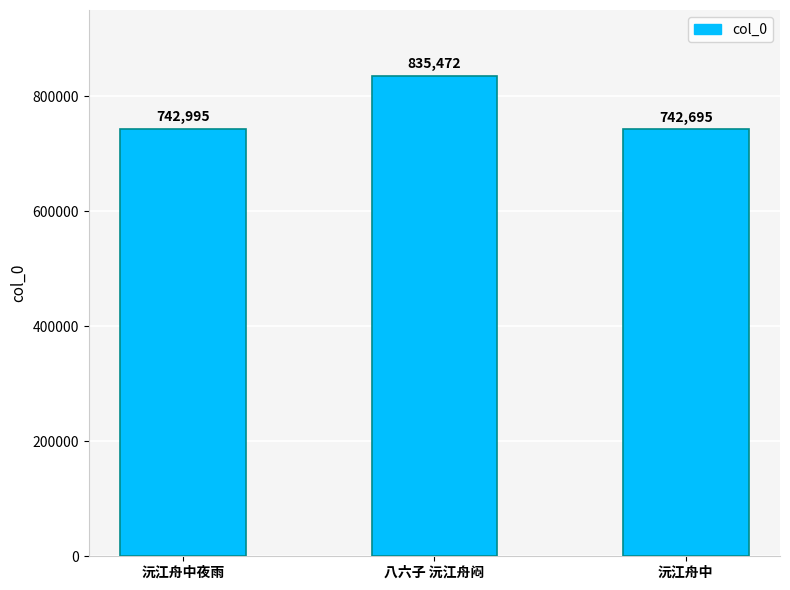

Reading left to right, extract all data points from this chart.

沅江舟中夜雨=742995	八六子 沅江舟闷=835472	沅江舟中=742695